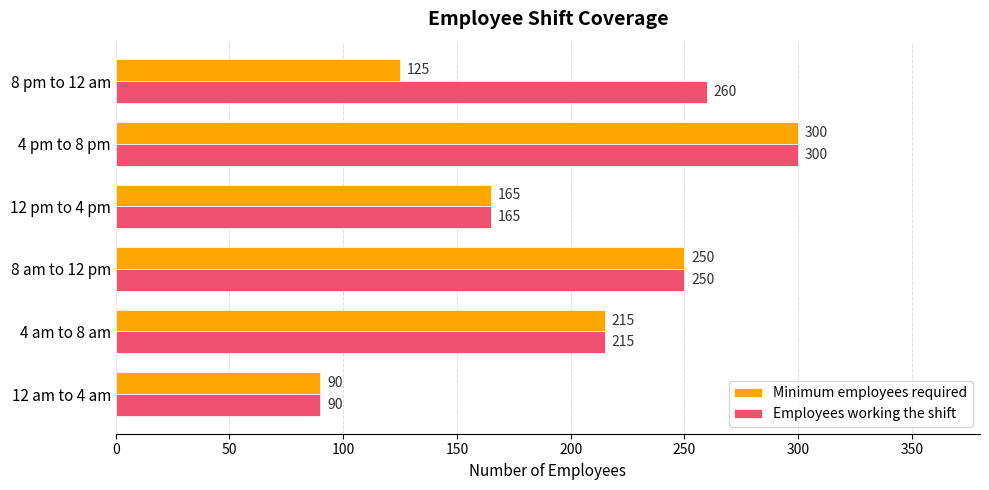

Which category has the highest value across all series?

4 pm to 8 pm